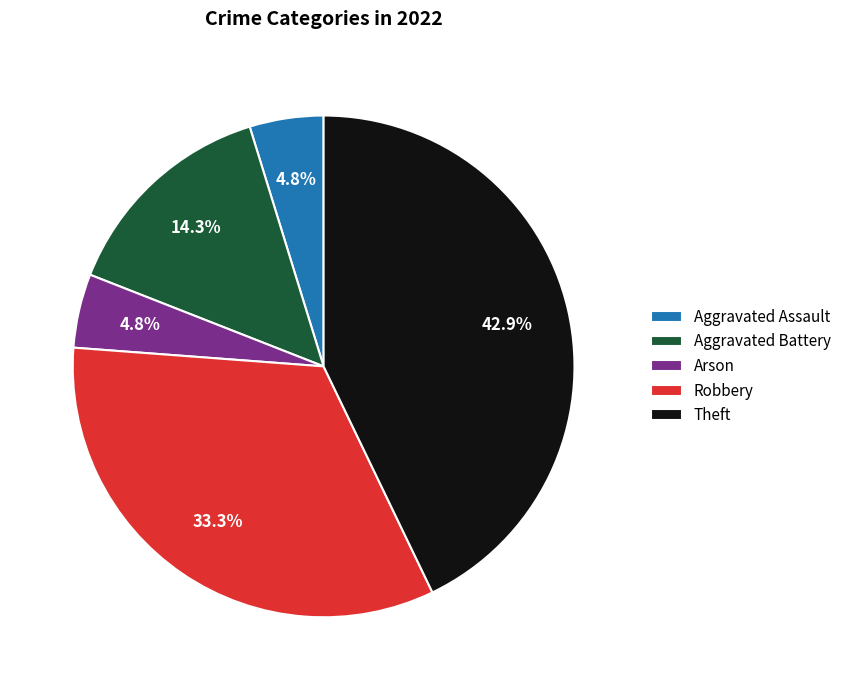

How many slices are in this pie chart?

5